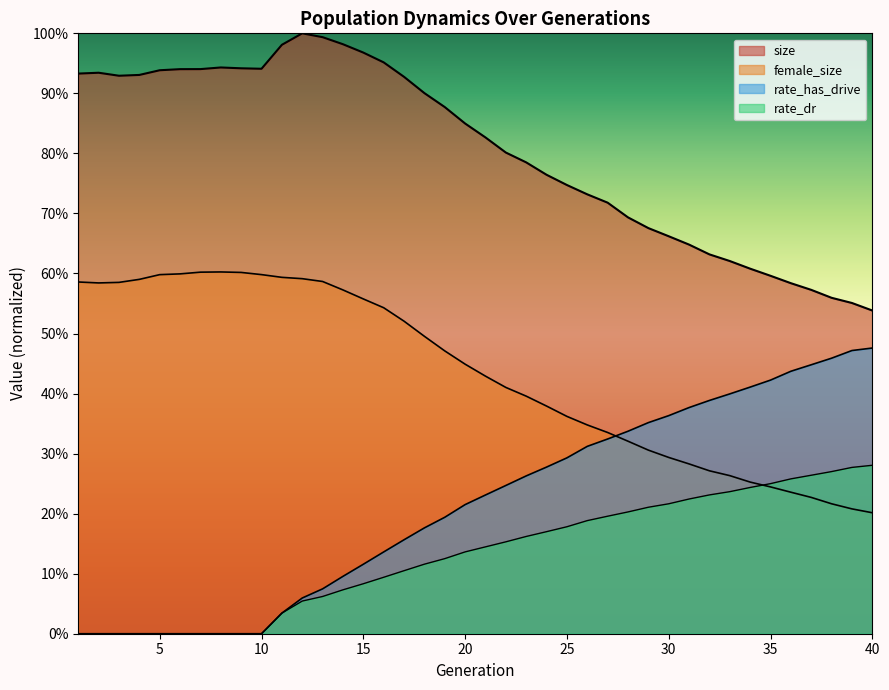

The value of rate_has_drive at 9 is -0.2. True or false?

False